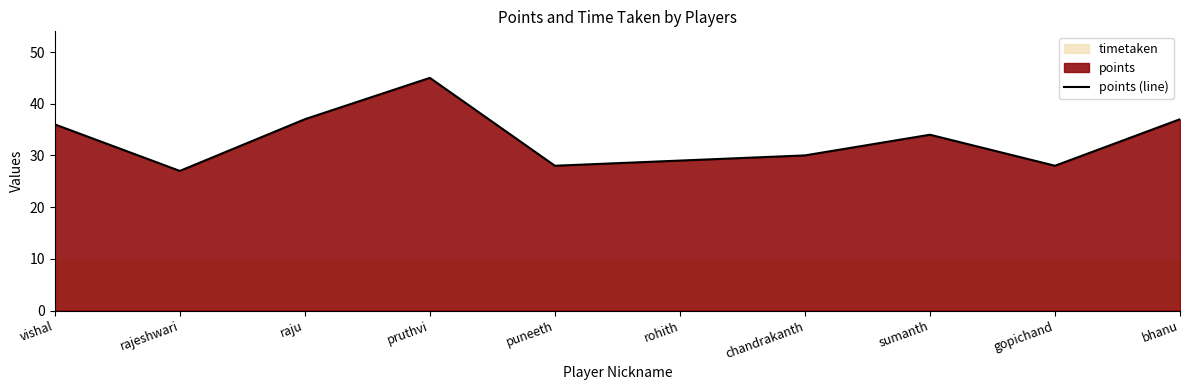

The points (line) series shows 36 at vishal. True or false?

True